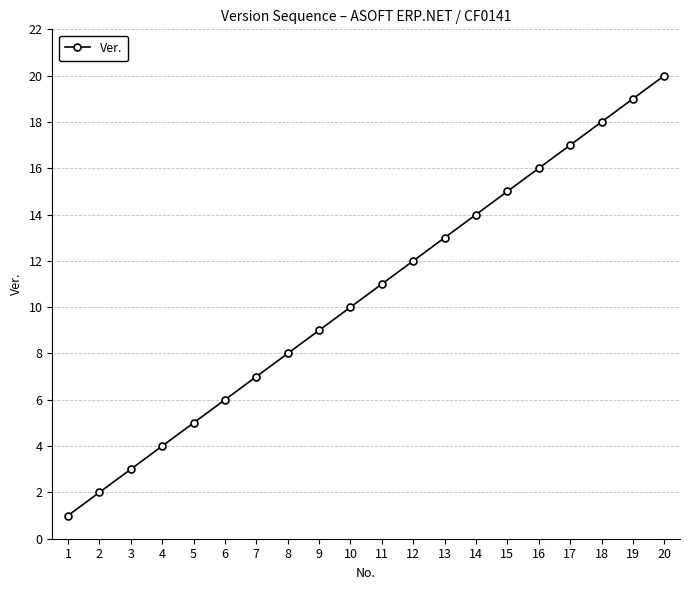

What is the difference between the values at 12 and 17?

5